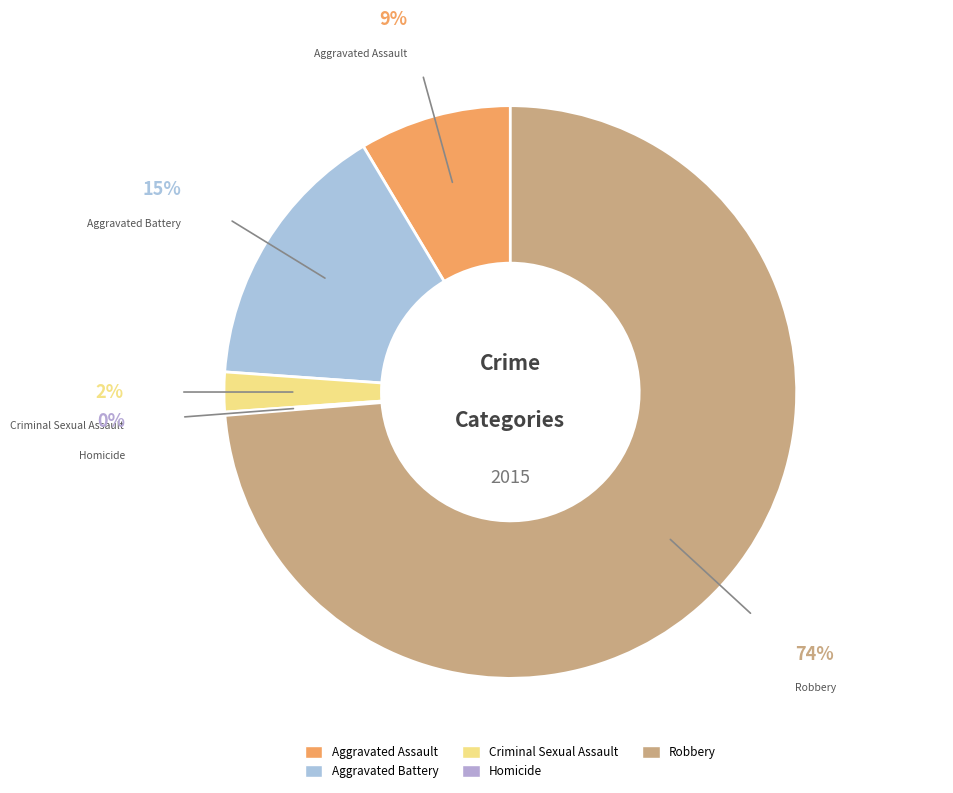

What is the ratio of the value at Robbery to the value at Criminal Sexual Assault?

32.9